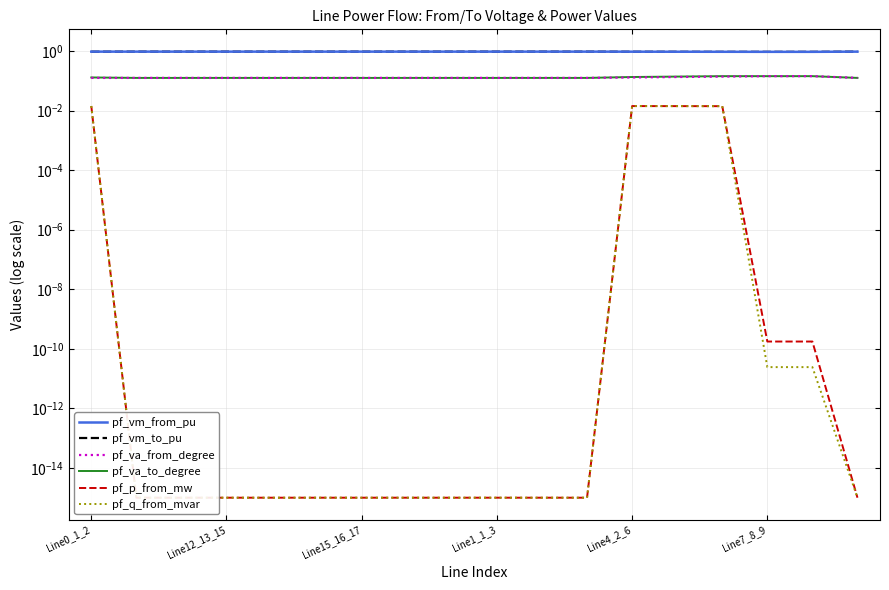

What is the total value across all series at Line1_1_3?

2.1